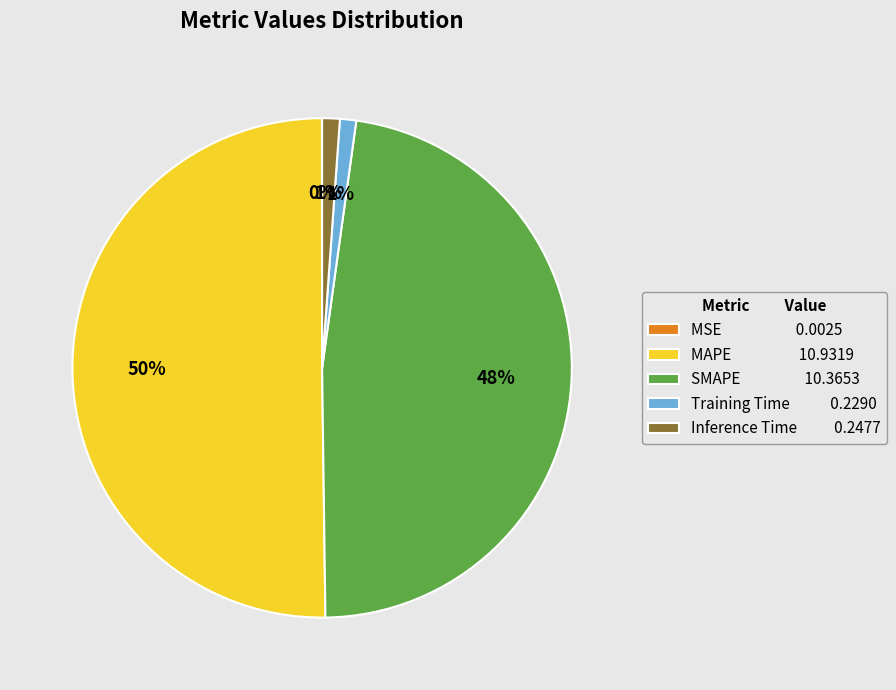

Which has a higher value, SMAPE or Inference Time?

SMAPE